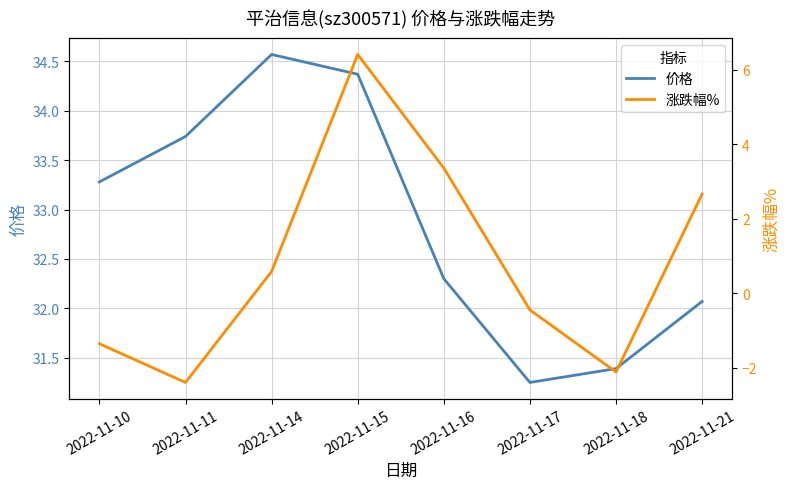

What is the value of the 涨跌幅% point at the 5th from the left?

3.4